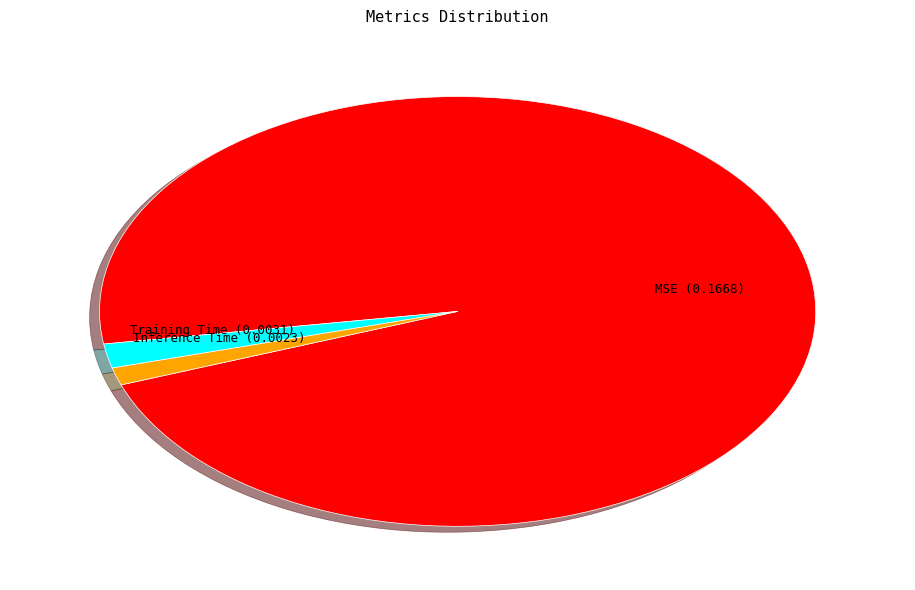

Combined, do Training Time and Inference Time account for over 50%?

No